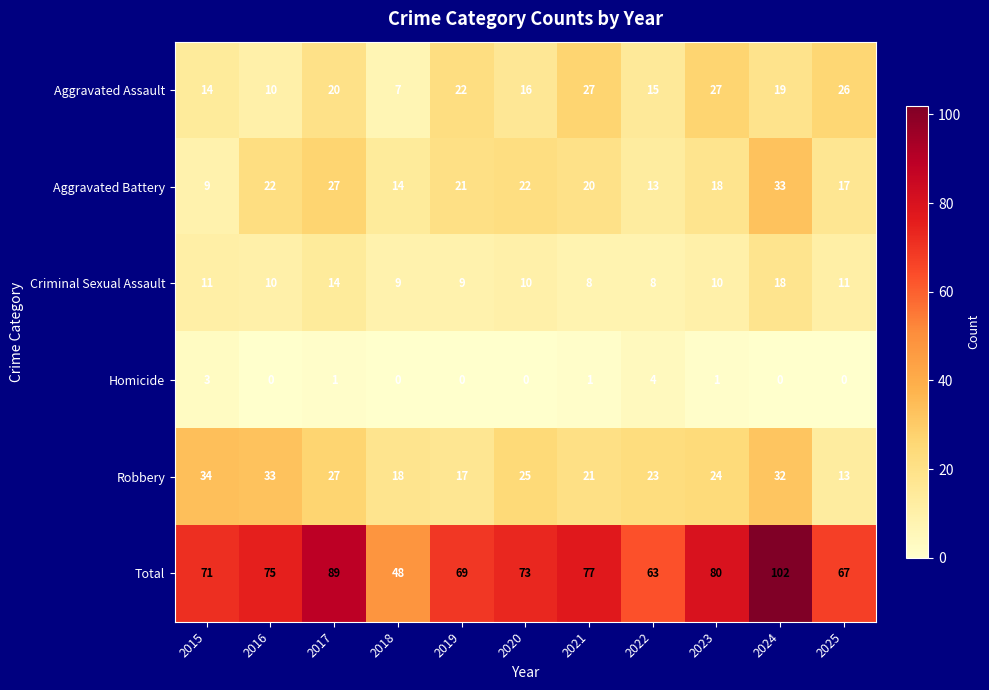

What is the maximum value shown in the chart?

102